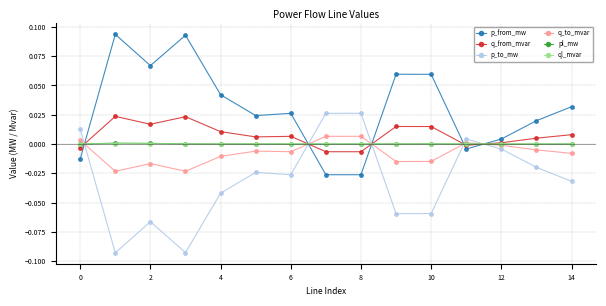

How many times do q_from_mvar and p_to_mw cross each other?

5